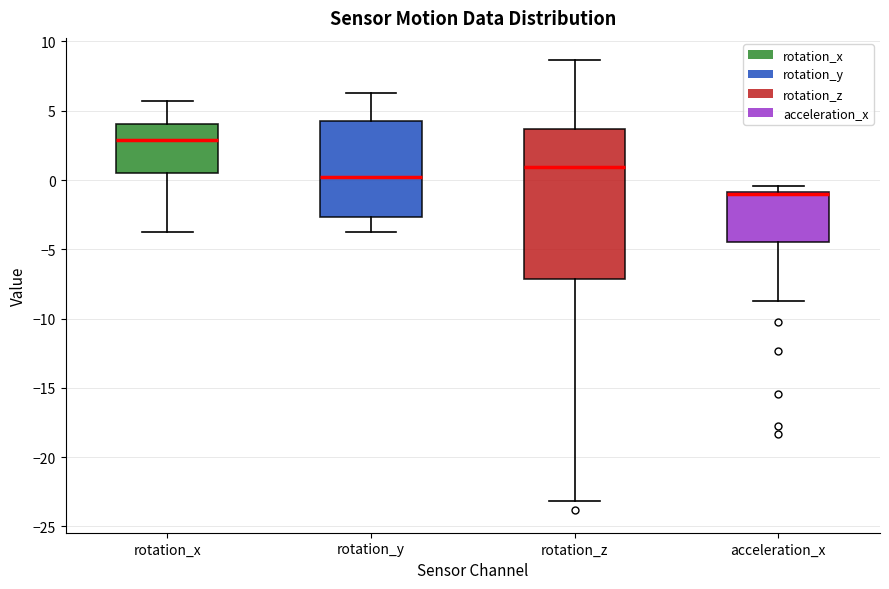

Reading left to right, transcribe this box plot: for each box, give where its median line is, the range the box spans, and where its two whiskers end, as read against the y-axis. The values are not printed on the chart, so give them approximately, as read against the axis.

rotation_x: median 3.0, box 0.5 to 4.0, whiskers -3.5 to 5.5
rotation_y: median 0.0, box -2.5 to 4.5, whiskers -3.5 to 6.5
rotation_z: median 1.0, box -7.0 to 3.5, whiskers -23.0 to 8.5
acceleration_x: median -1.0 (just below the box's upper edge), box -4.5 to -1.0, whiskers -8.5 to -0.5